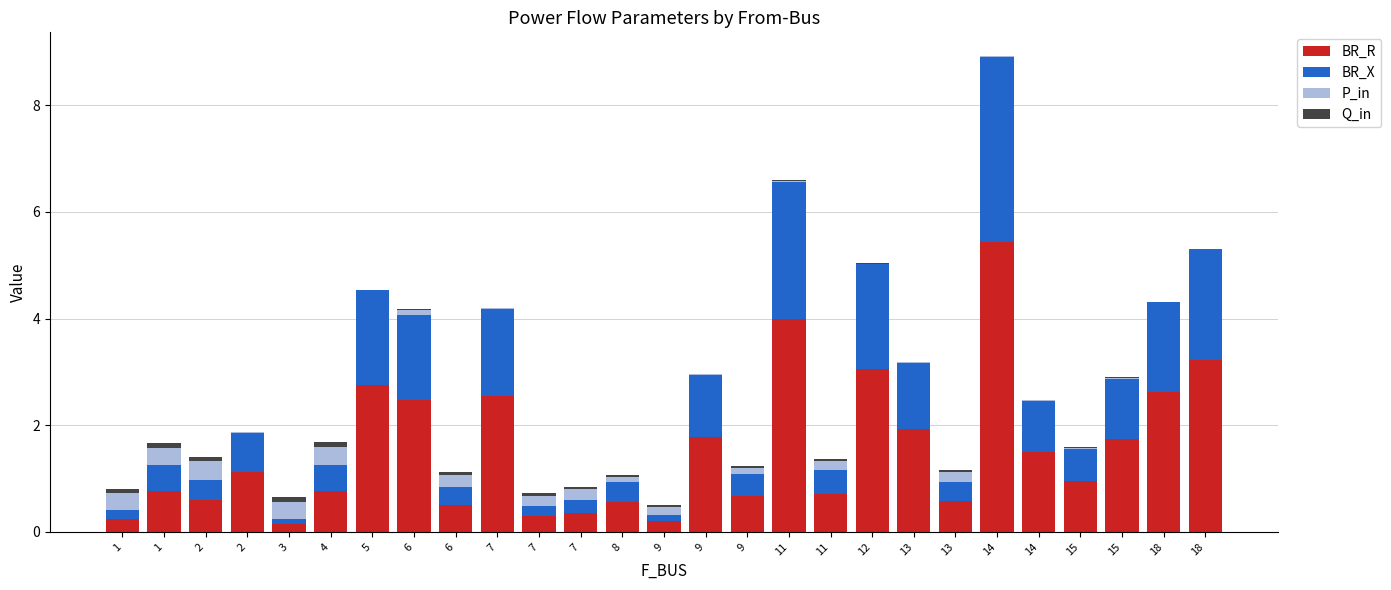

Are the bars grouped side by side (vs. stacked)?

No